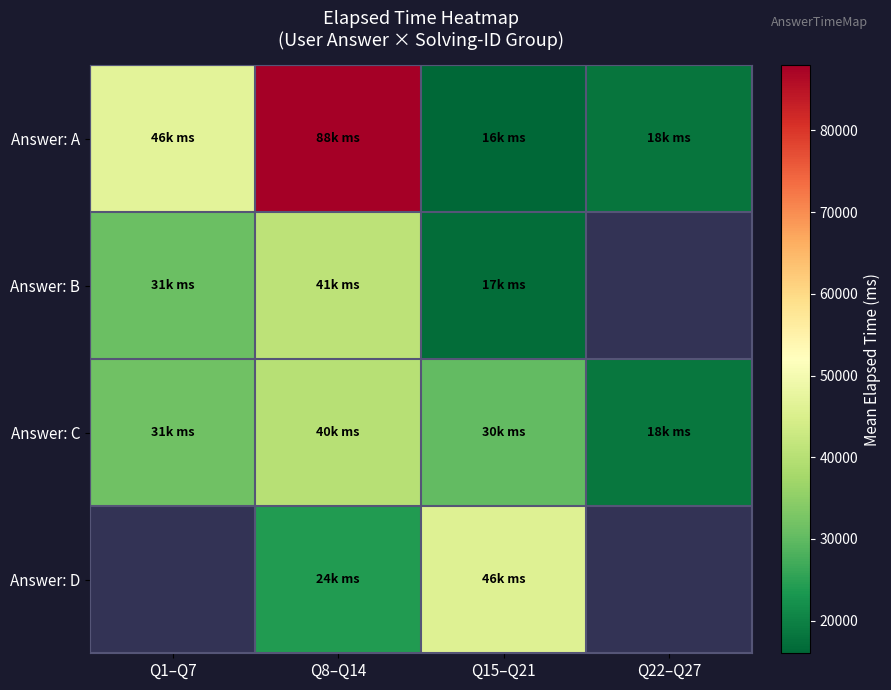

At which category is the sum across all series the highest?

Q8–Q14